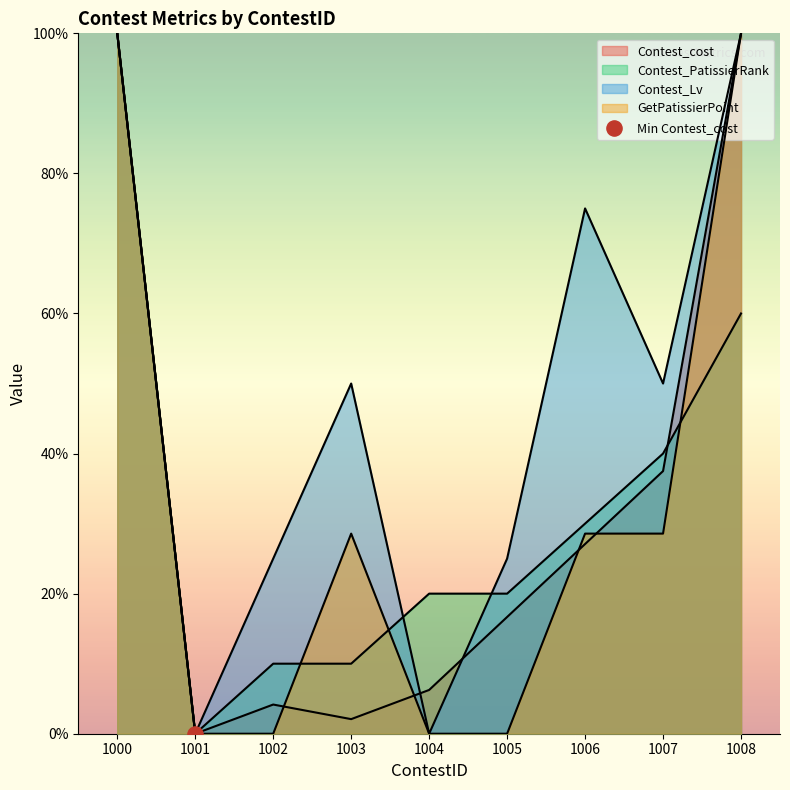

At which category is the sum across all series the highest?

1000